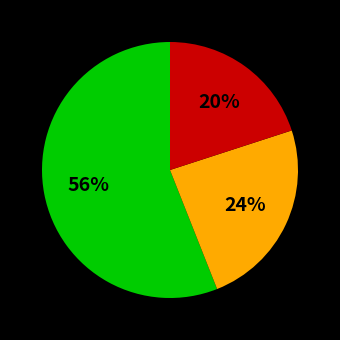

To the nearest percent, what is the difference between the largest and smallest slice percentages?

36%